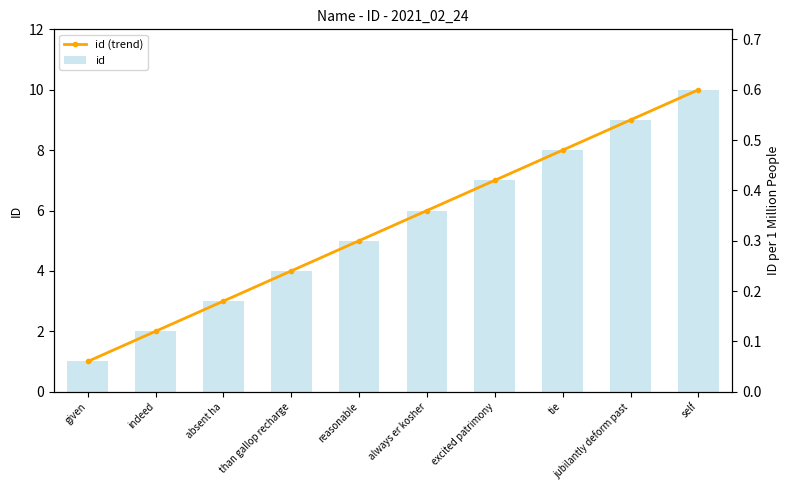

Which category has the highest value in the id (trend) series?

self